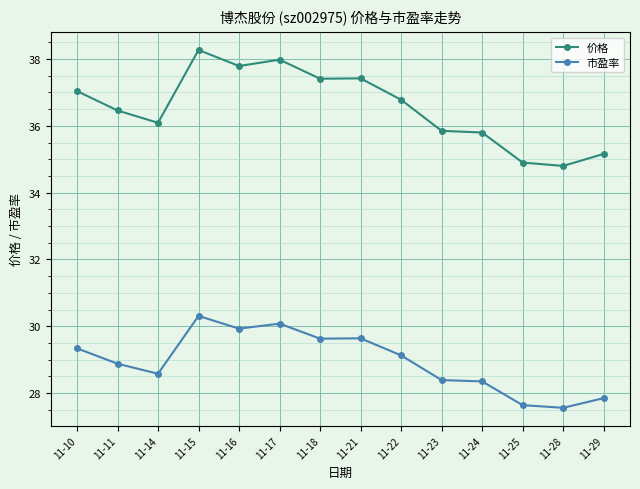

The 价格 series shows 23.3 at 11-17. True or false?

False